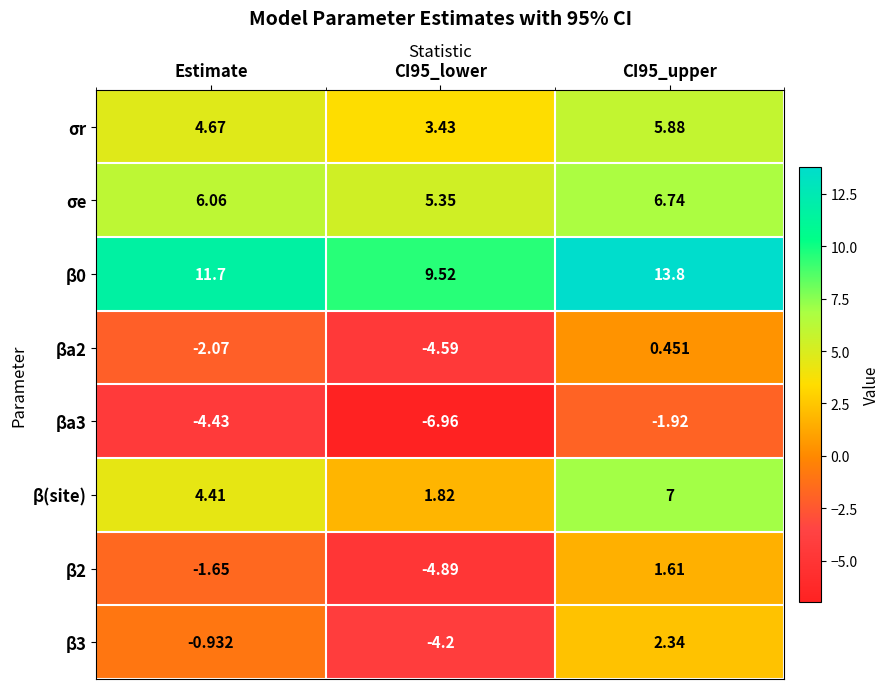

Which label corresponds to the smallest value in the chart?

CI95_lower